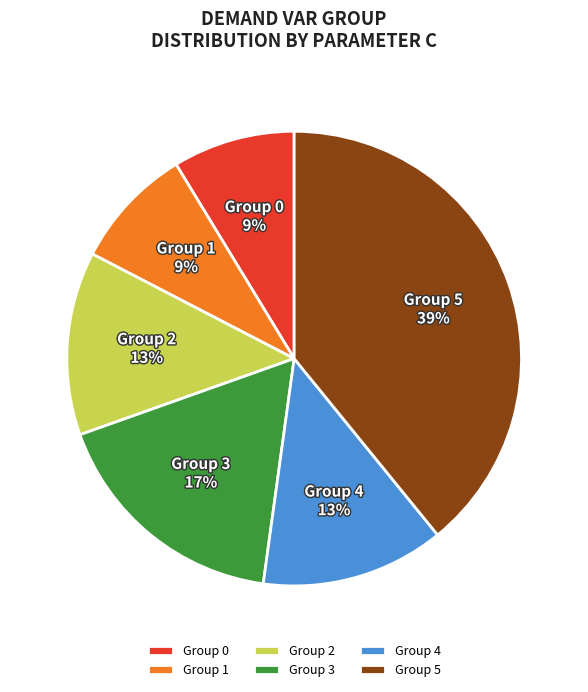

Is there any slice that represents more than half of the pie?

No